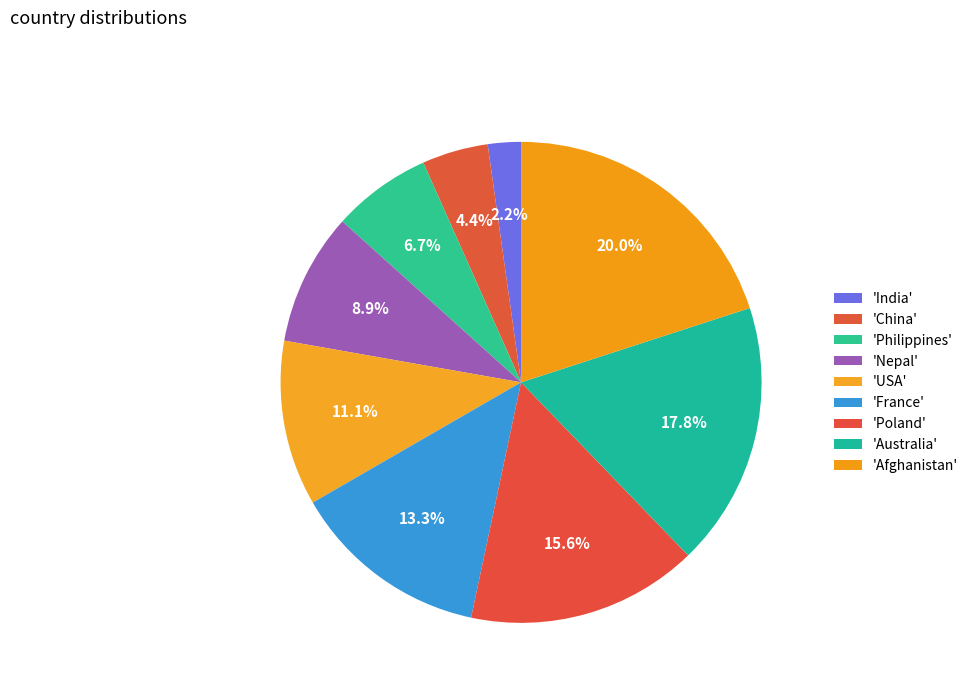

Count the number of slices in the pie.

9